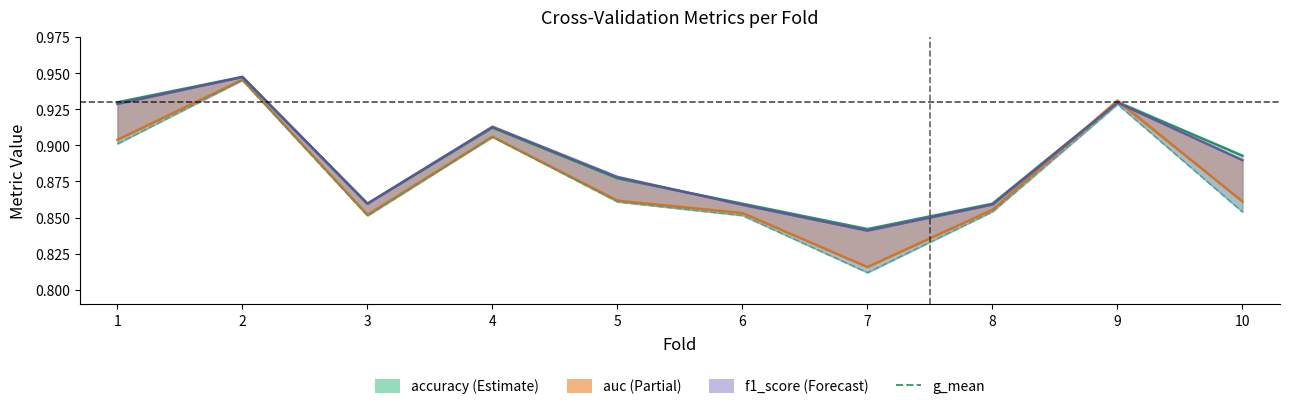

At 8, list the series in order from largest to smallest.

accuracy, f1_score, auc, g_mean